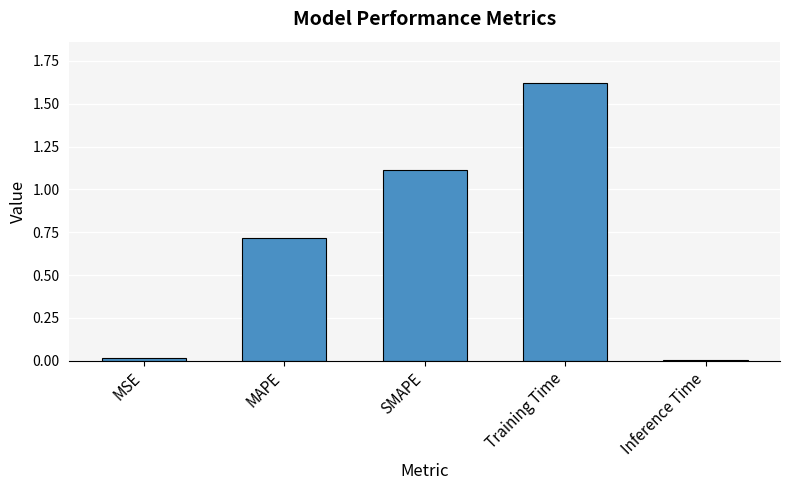

Read the value at SMAPE.

1.1